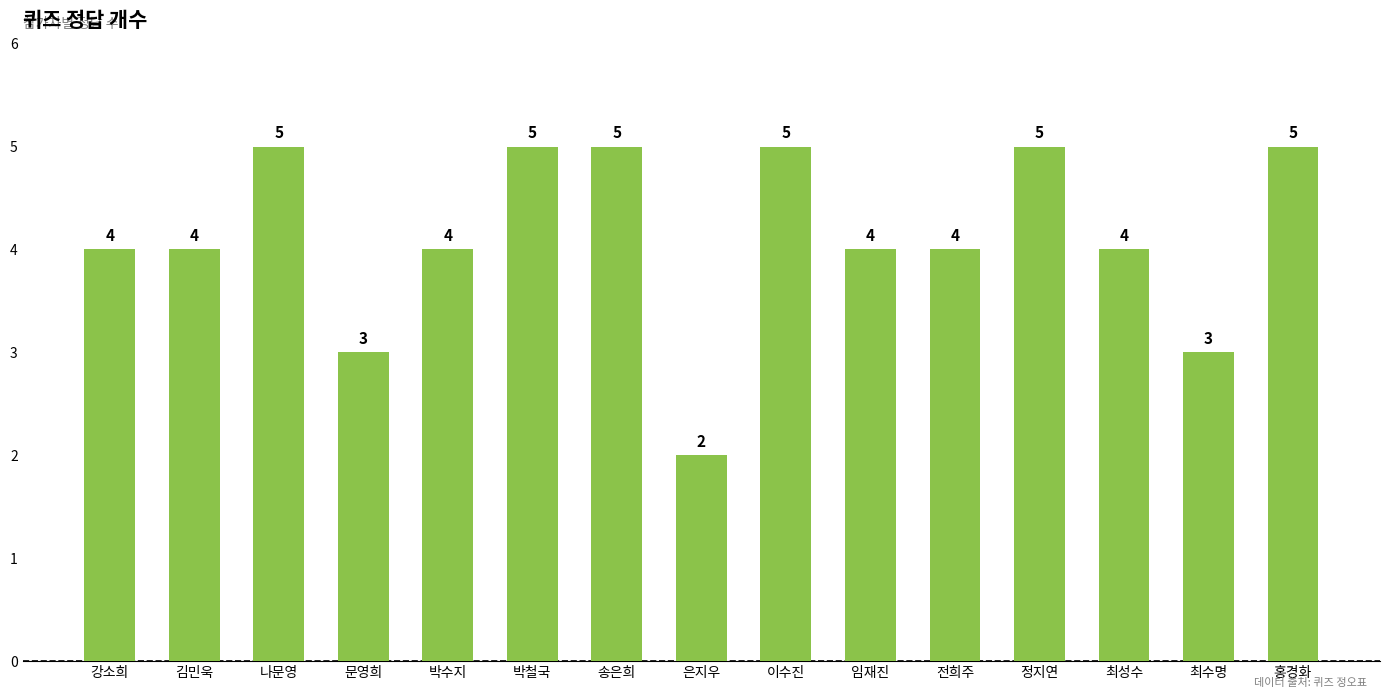

Which label corresponds to the smallest value in the chart?

은지우